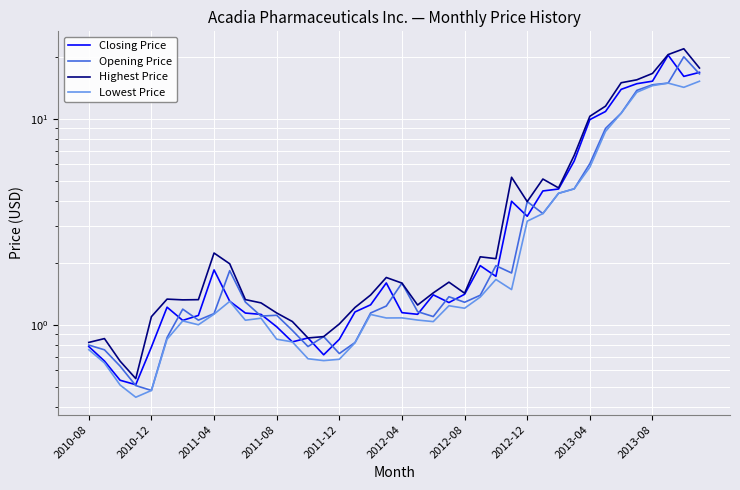

Reading right to left, extract all data points from this chart.

Closing Price: 16.8	16.0	20.3	15.2	14.8	13.9	10.8	9.9	6.2	4.6	4.5	3.4	4.0	1.7	1.9	1.4	1.3	1.4	1.1	1.1	1.6	1.2	1.2	0.8	0.7	0.9	0.8	1.0	1.1	1.1	1.3	1.8	1.1	1.1	1.2	0.8	0.5	0.5	0.7	0.8
Opening Price: 16.5	20.0	14.9	14.6	13.7	10.6	9.0	6.1	4.6	4.3	3.5	4.0	1.8	1.9	1.4	1.3	1.4	1.1	1.2	1.6	1.2	1.1	0.8	0.7	0.9	0.8	0.9	1.1	1.1	1.3	1.8	1.1	1.1	1.2	0.9	0.5	0.5	0.6	0.8	0.8
Highest Price: 17.6	21.9	20.5	16.6	15.4	14.9	11.5	10.3	6.6	4.6	5.1	4.0	5.2	2.1	2.1	1.4	1.6	1.4	1.2	1.6	1.7	1.4	1.2	1.0	0.9	0.9	1.0	1.1	1.3	1.3	2.0	2.2	1.3	1.3	1.3	1.1	0.5	0.7	0.9	0.8
Lowest Price: 15.2	14.2	14.9	14.5	13.4	10.6	8.7	5.8	4.6	4.3	3.5	3.2	1.5	1.7	1.4	1.2	1.2	1.0	1.1	1.1	1.1	1.1	0.8	0.7	0.7	0.7	0.8	0.9	1.1	1.1	1.3	1.1	1.0	1.0	0.9	0.5	0.4	0.5	0.7	0.8